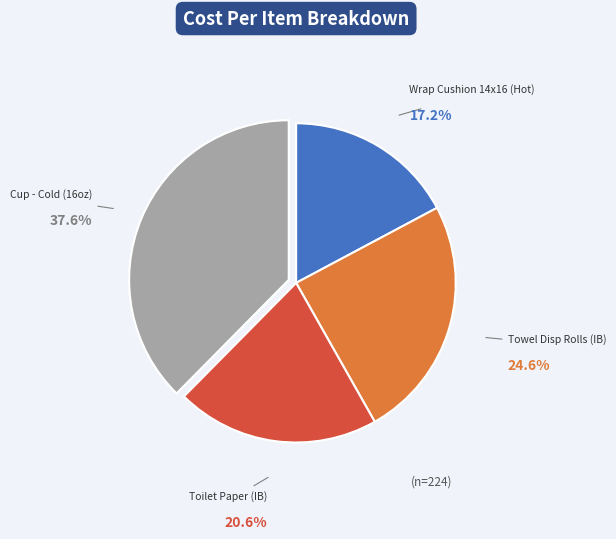

Which category has the biggest portion of the pie?

Cup - Cold (16oz)